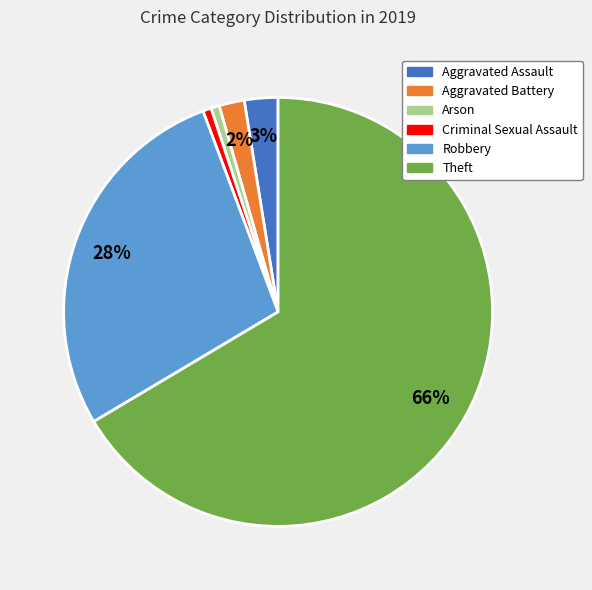

Is there any slice that represents more than half of the pie?

Yes